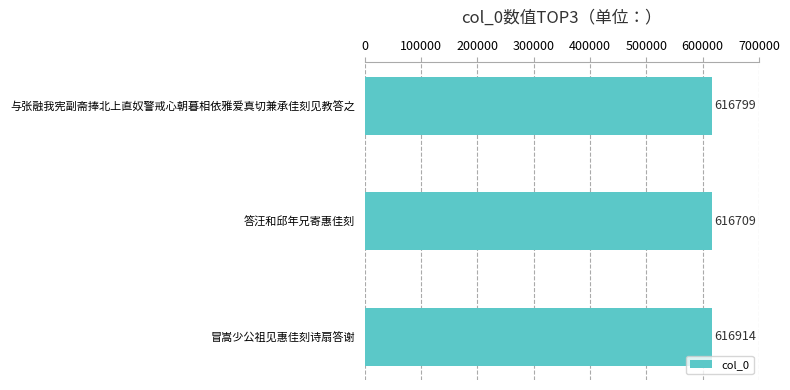

Rank the categories by value from highest to lowest.

冒嵩少公祖见惠佳刻诗扇答谢, 与张融我宪副斋捧北上直奴警戒心朝暮相依雅爱真切兼承佳刻见教答之, 答汪和邱年兄寄惠佳刻